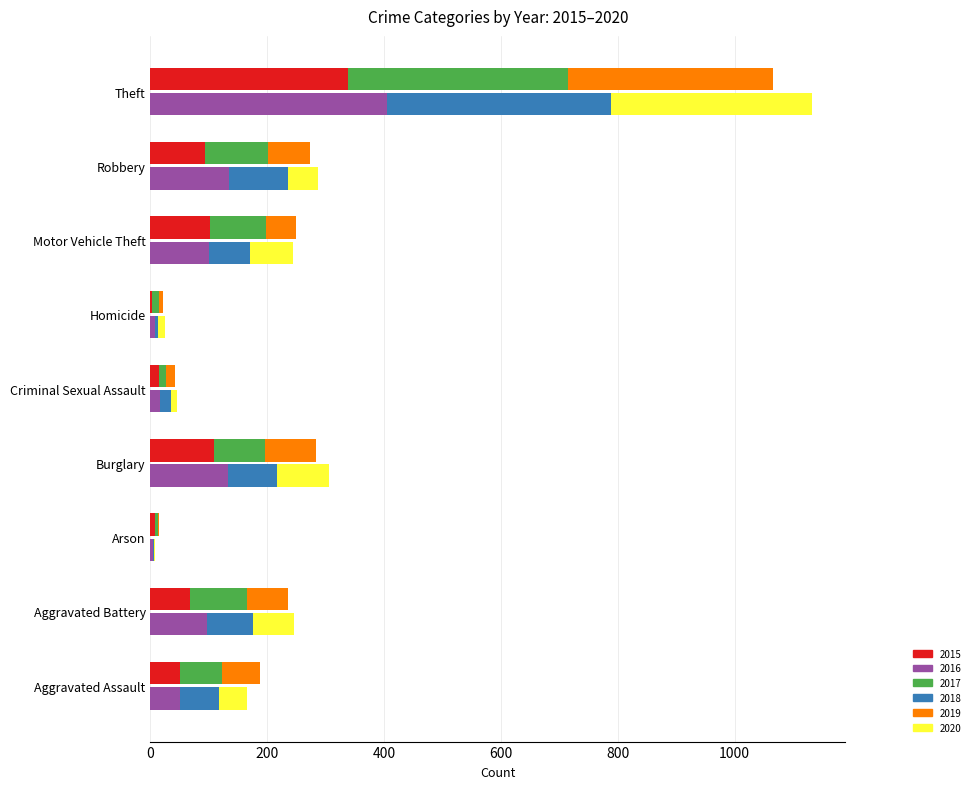

What position from the right is Theft?

1